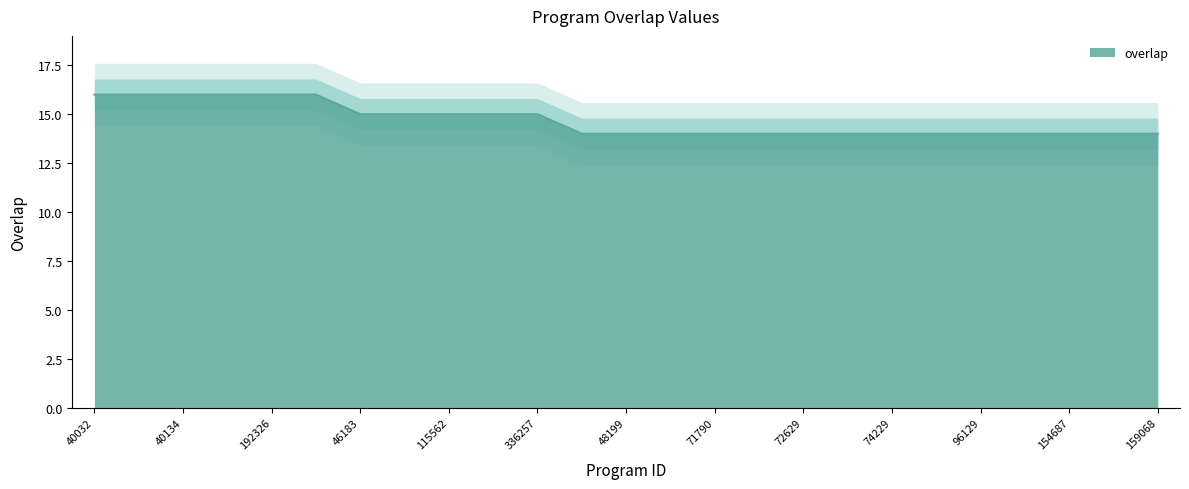

What is the value of the 25th point from the left?

14